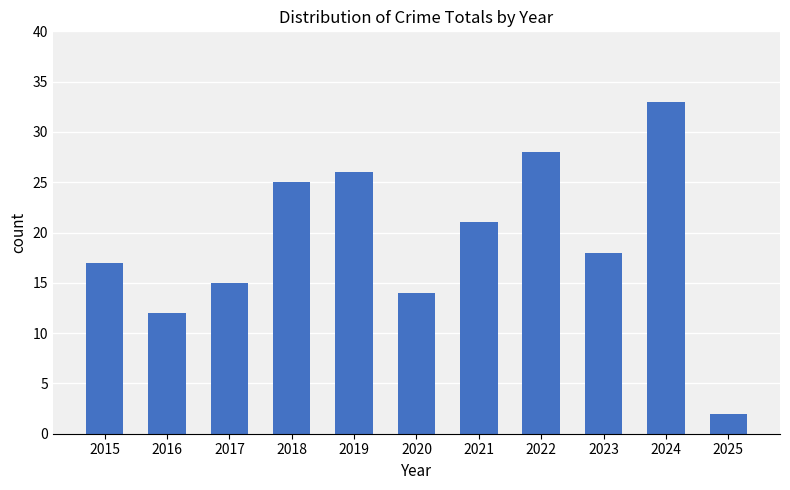

Rank the categories by value from lowest to highest.

2025, 2016, 2020, 2017, 2015, 2023, 2021, 2018, 2019, 2022, 2024